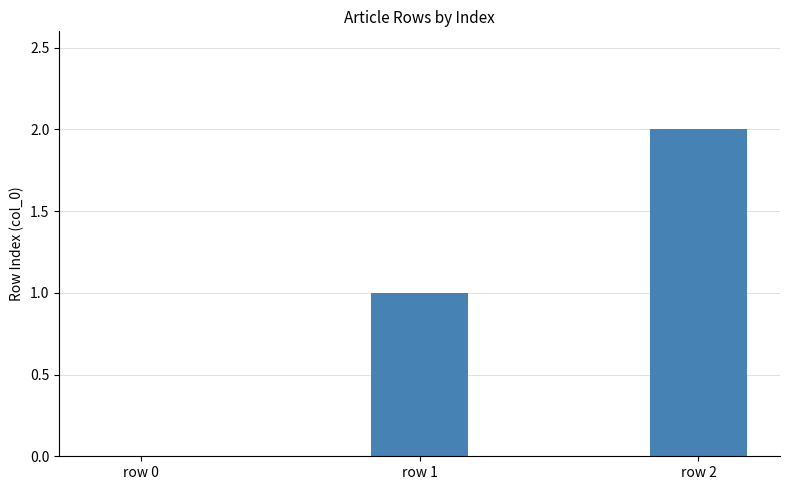

How many positive values are there?

2